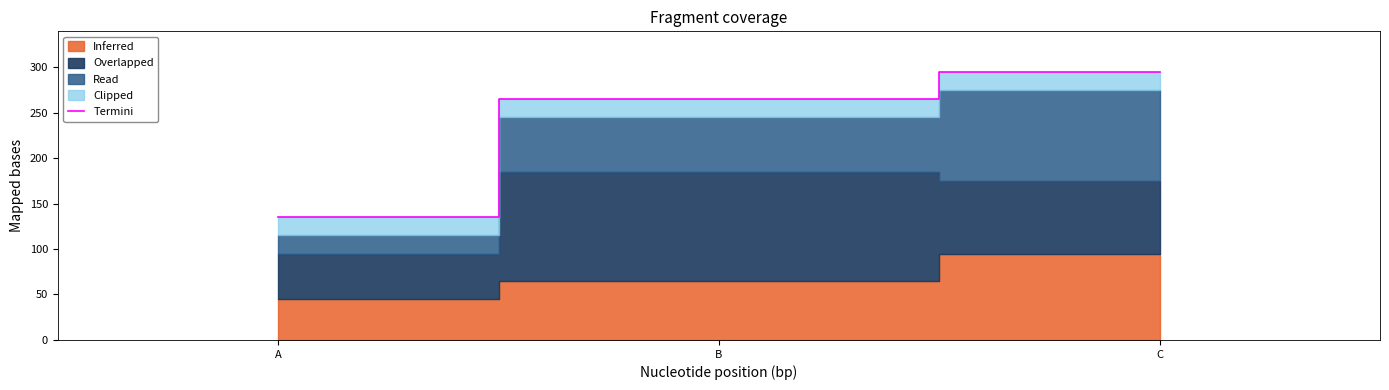

Reading left to right, extract all data points from this chart.

A=135	B=265	C=295